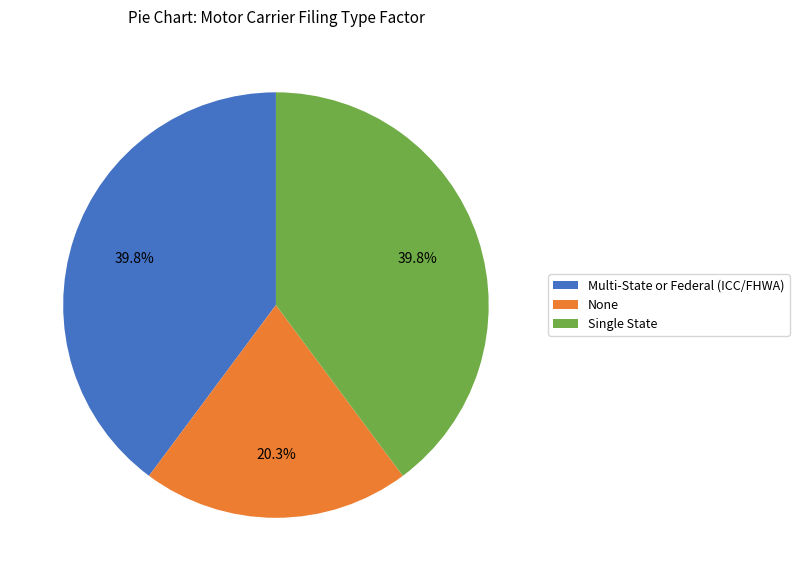

What percentage is NOT represented by None?

79.7%